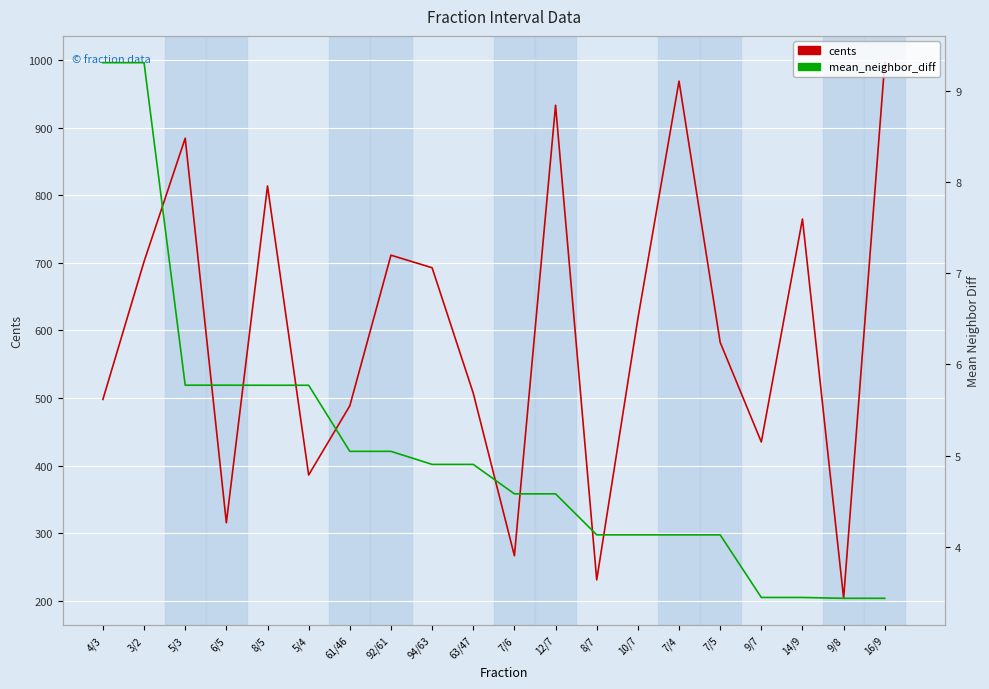

What is the label of the 1st point from the right?

16/9